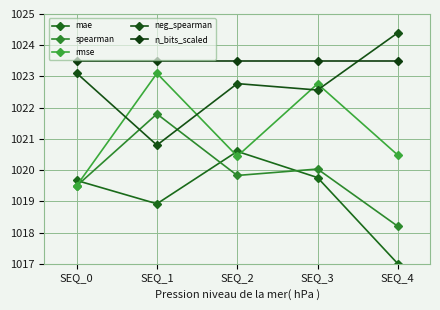

What are all the series names shown in the legend?

mae, spearman, rmse, neg_spearman, n_bits_scaled